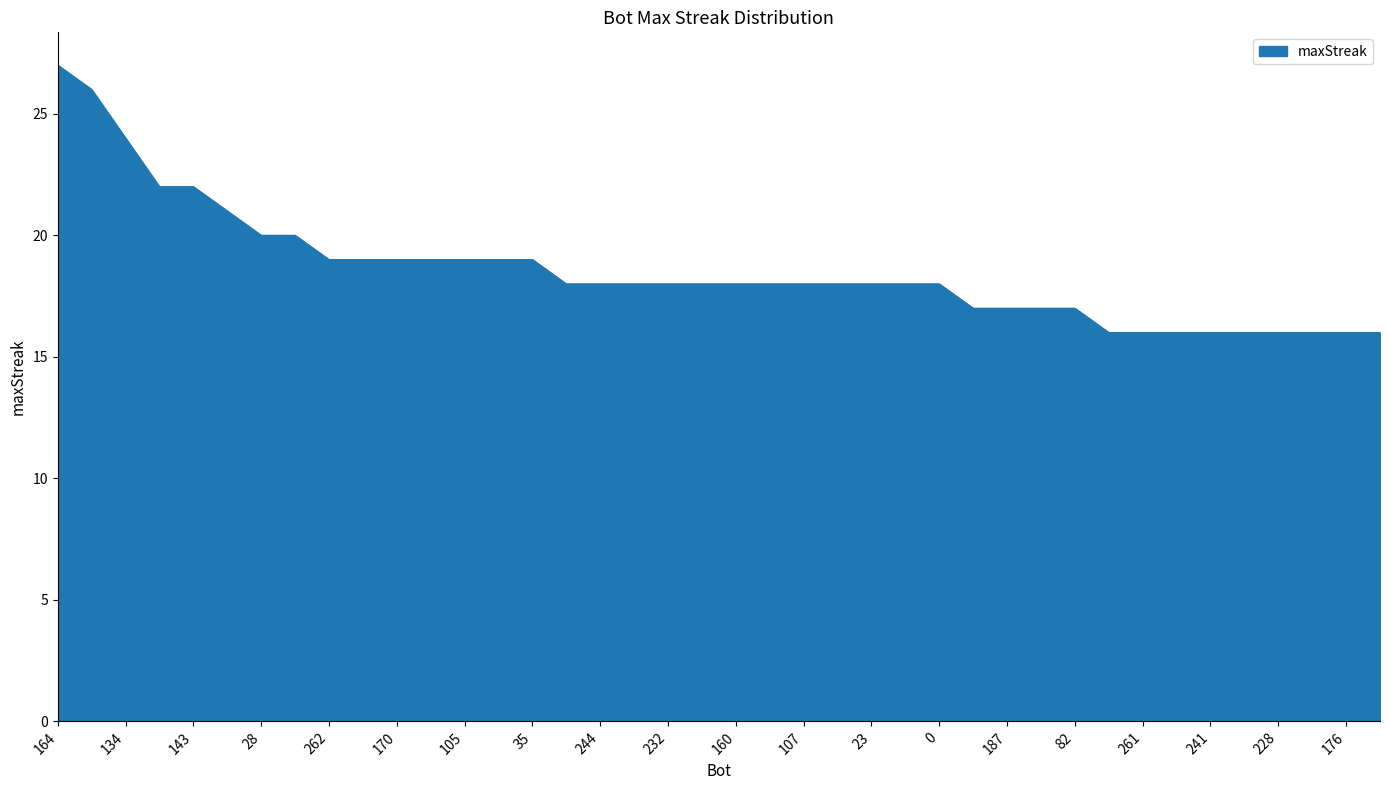

What is the maximum value shown in the chart?

27